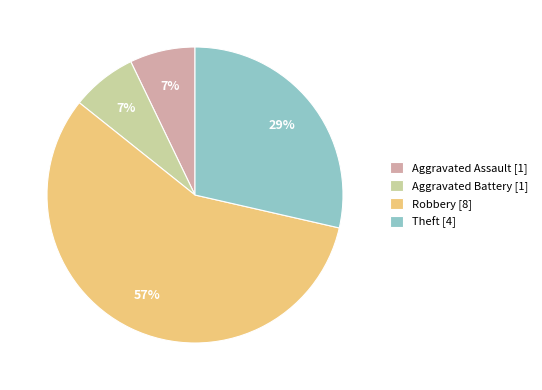

What percentage is the Aggravated Assault slice, to the nearest percent?

7%